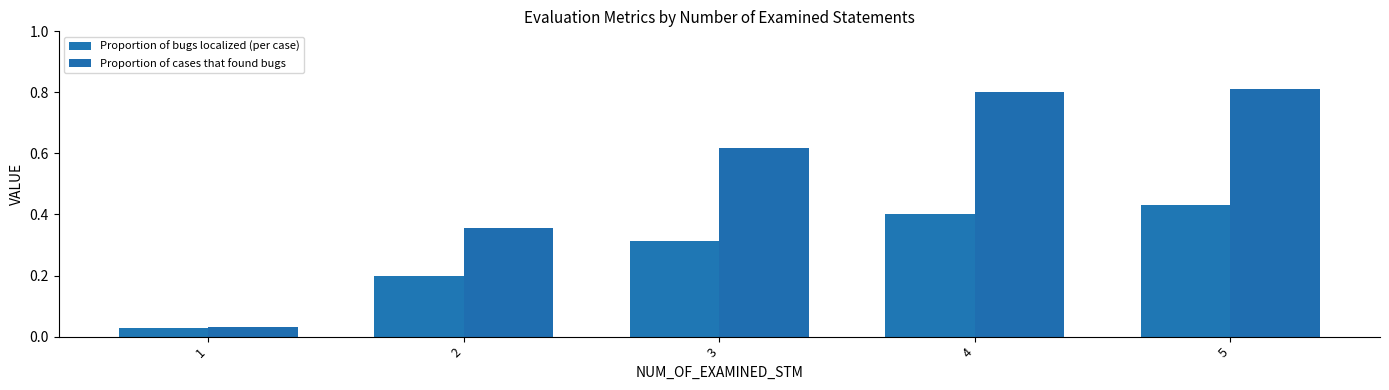

What is the difference between the second highest and second lowest values in the Proportion of cases that found bugs series?

0.4